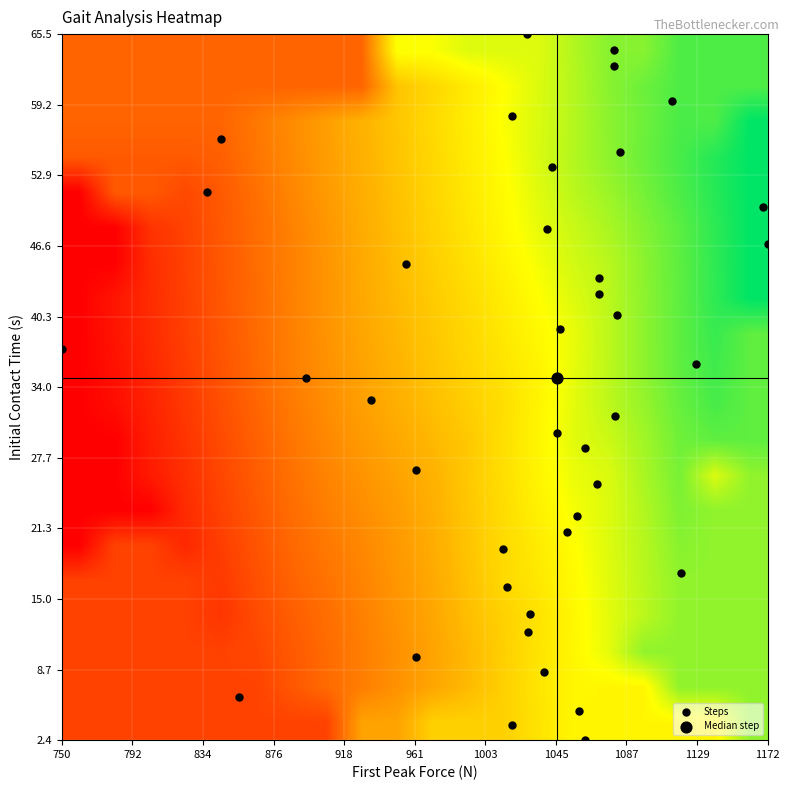

What is the smallest value displayed?

2.4